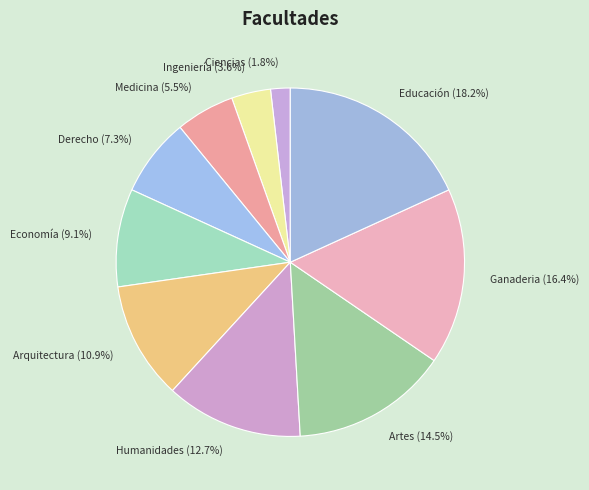

Which category has the biggest portion of the pie?

Educación